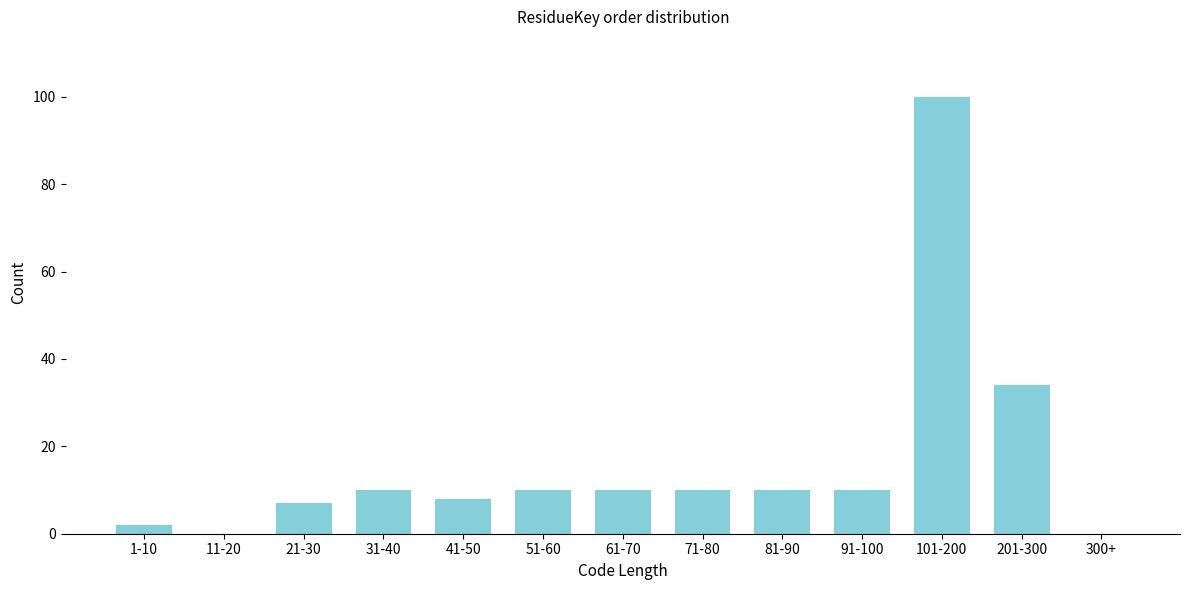

Reading left to right, list all the values displayed in this chart.

1-10=2	11-20=0	21-30=7	31-40=10	41-50=8	51-60=10	61-70=10	71-80=10	81-90=10	91-100=10	101-200=100	201-300=34	300+=0